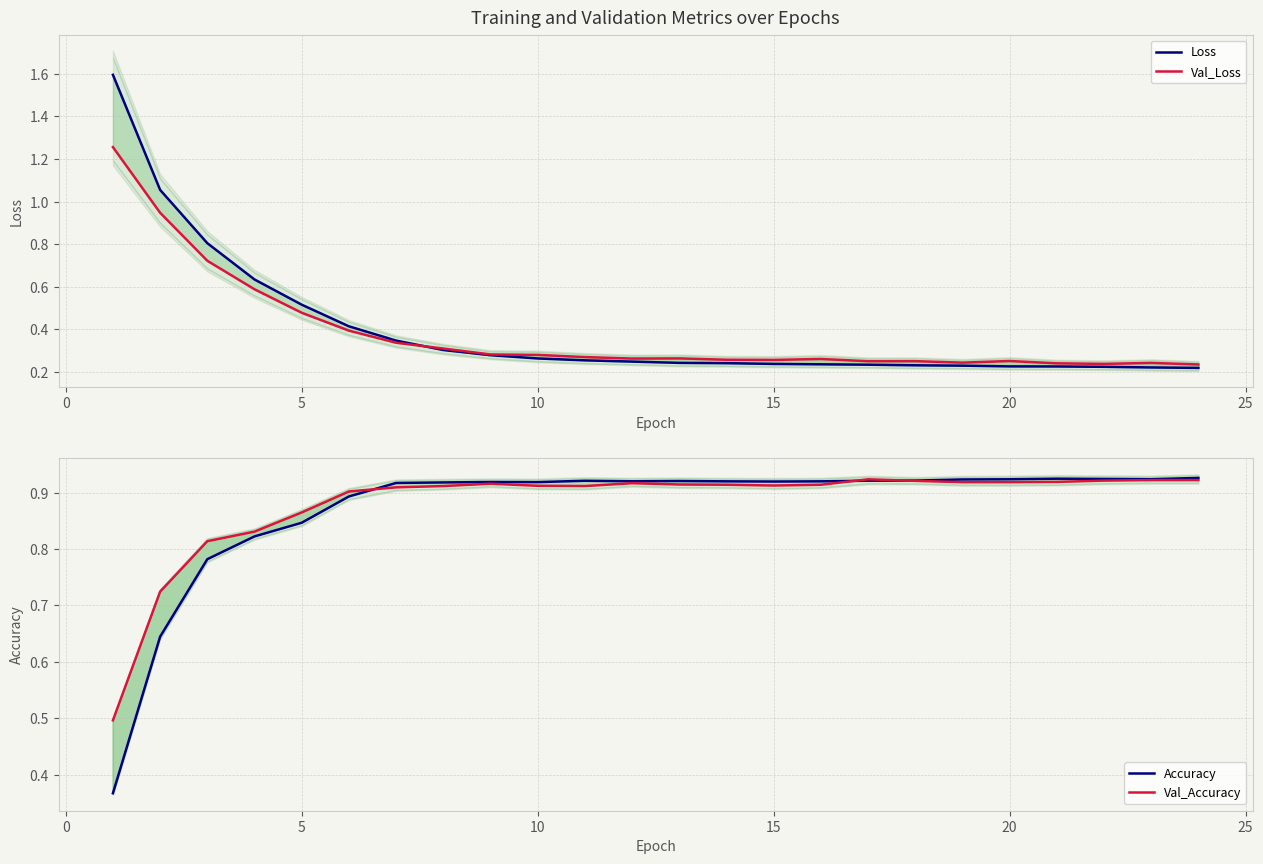

What is the difference between the second highest and second lowest values in the Accuracy series?

0.3